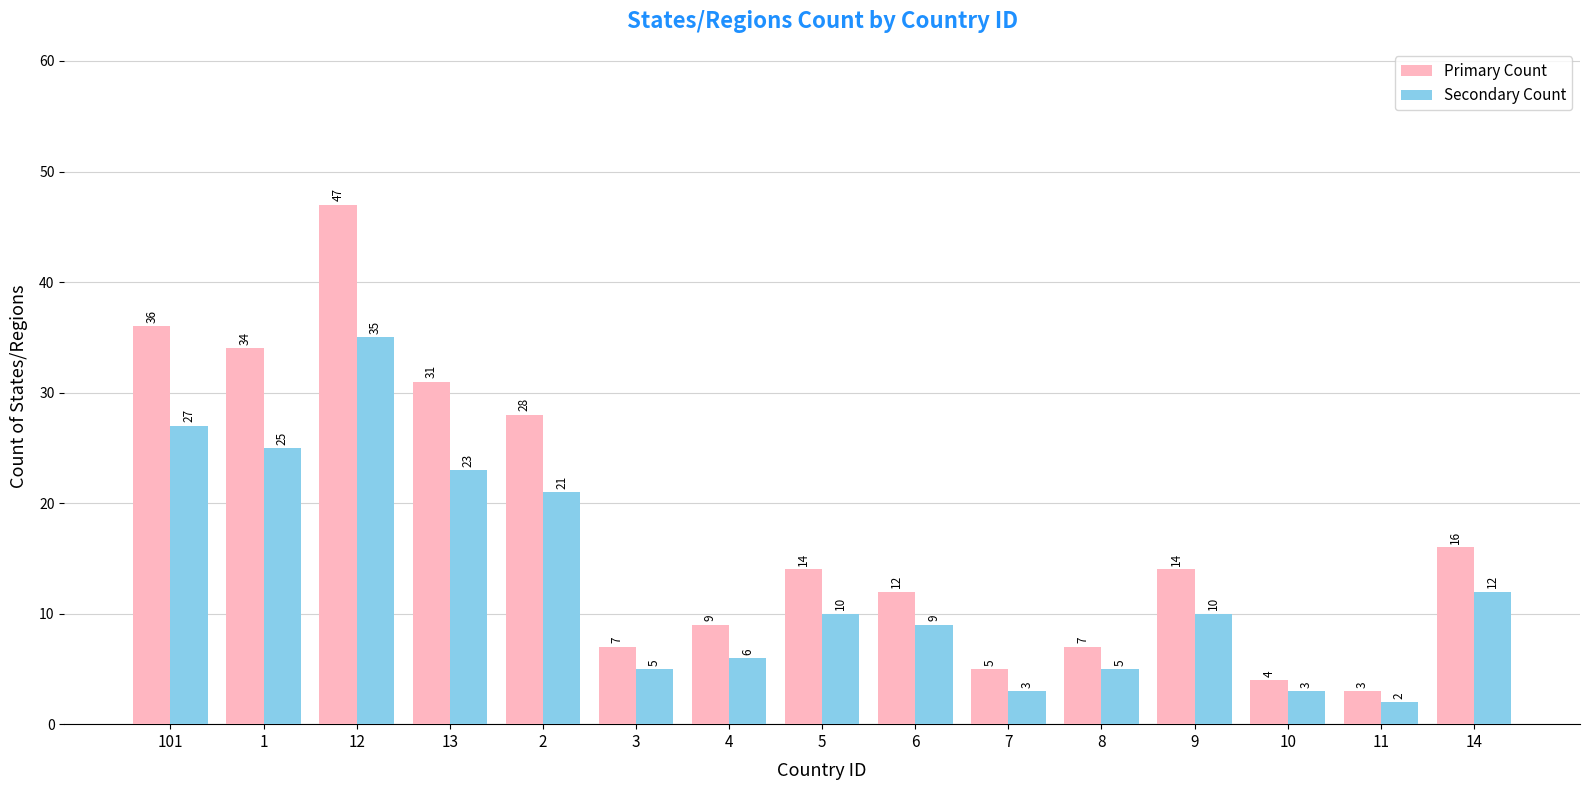

How many distinct data groups are displayed?

2